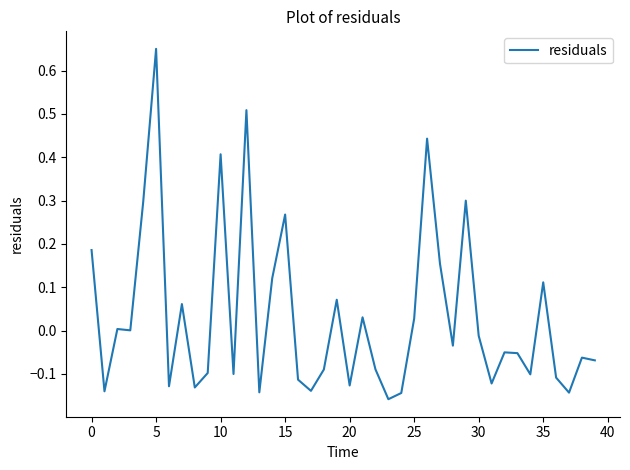

What is the difference between the maximum and minimum values?

0.8